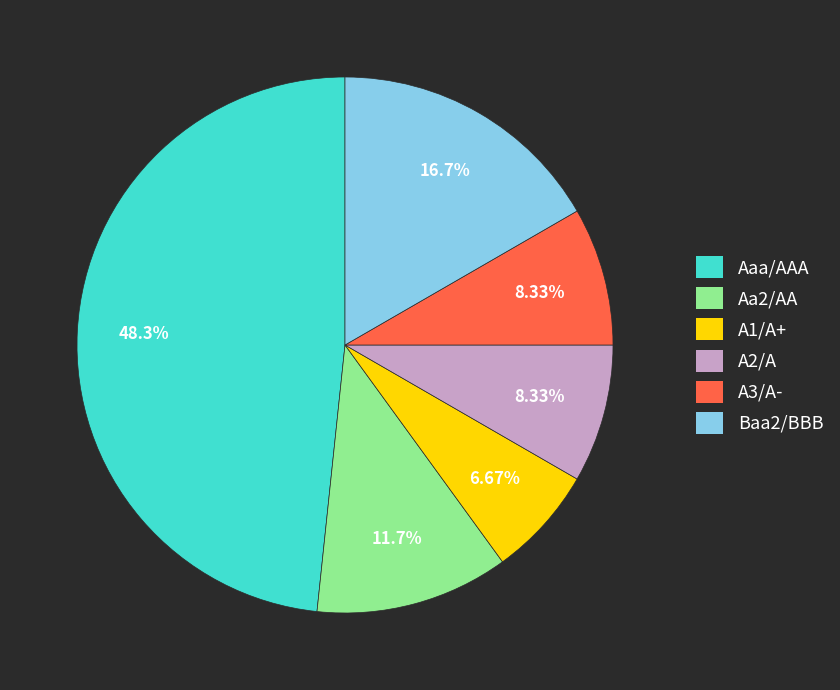

Is the sum of Aaa/AAA and A2/A greater than half?

Yes